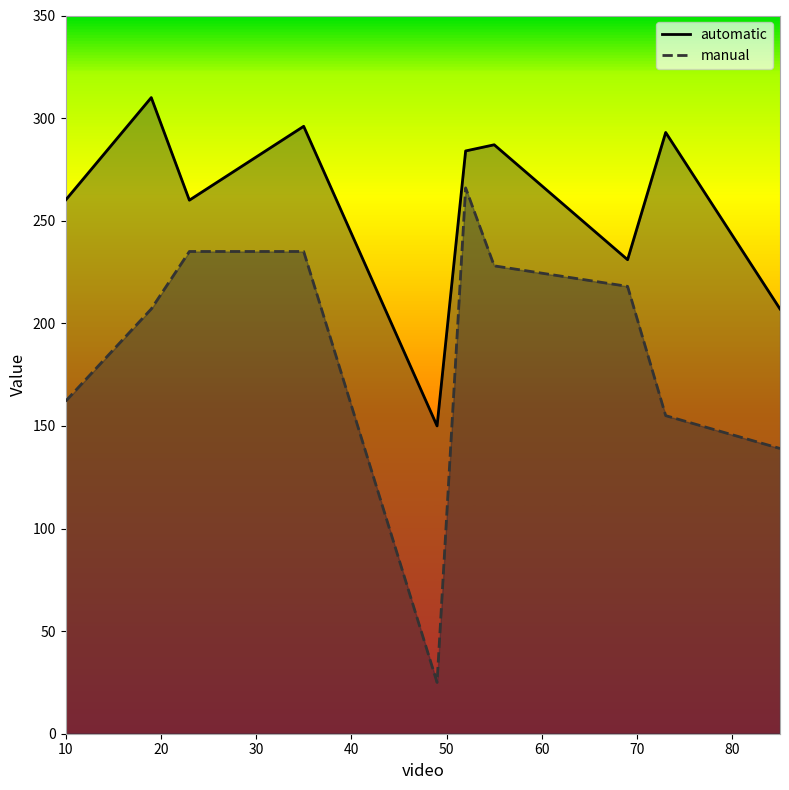

What is the total value across all series at 23?

495